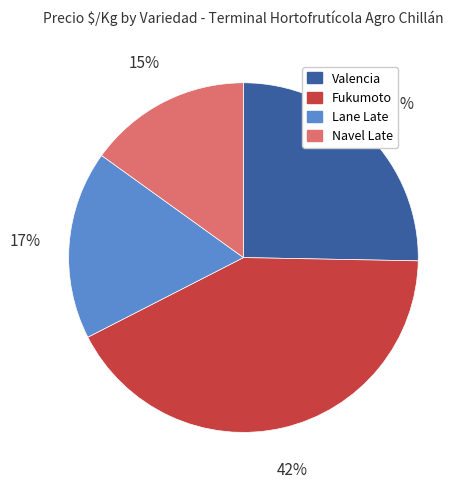

Is Navel Late the majority of the pie?

No